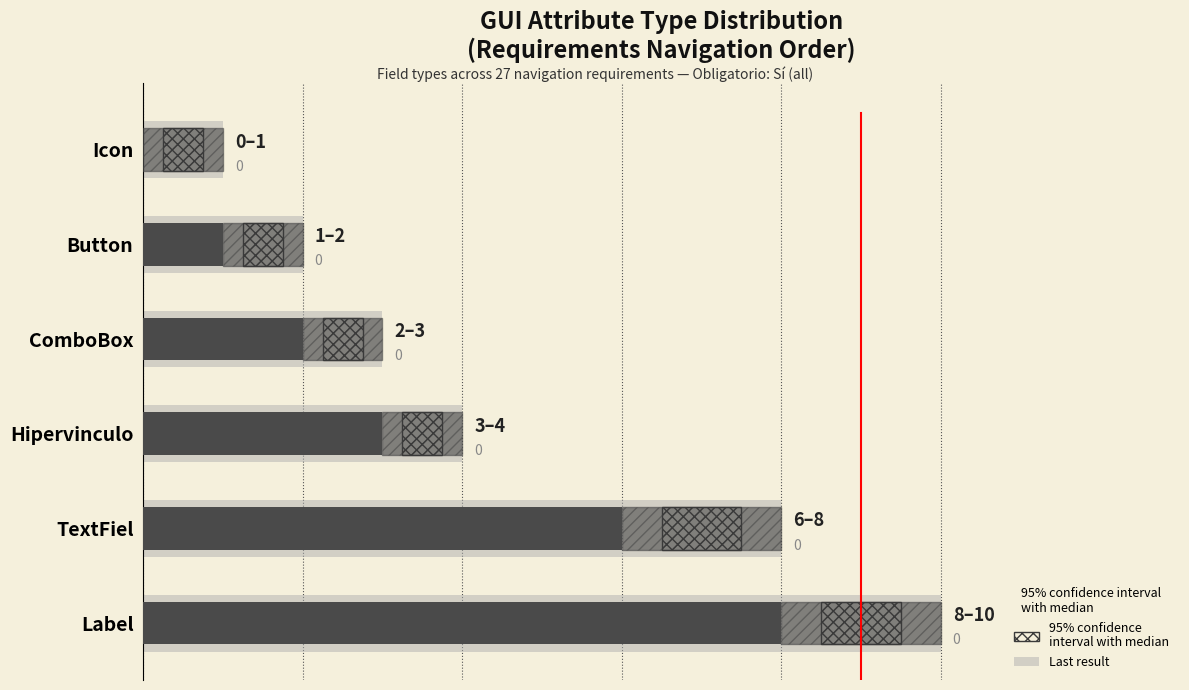

Is the value of Last result at ComboBox greater than the value of Min estimate at Label?

No